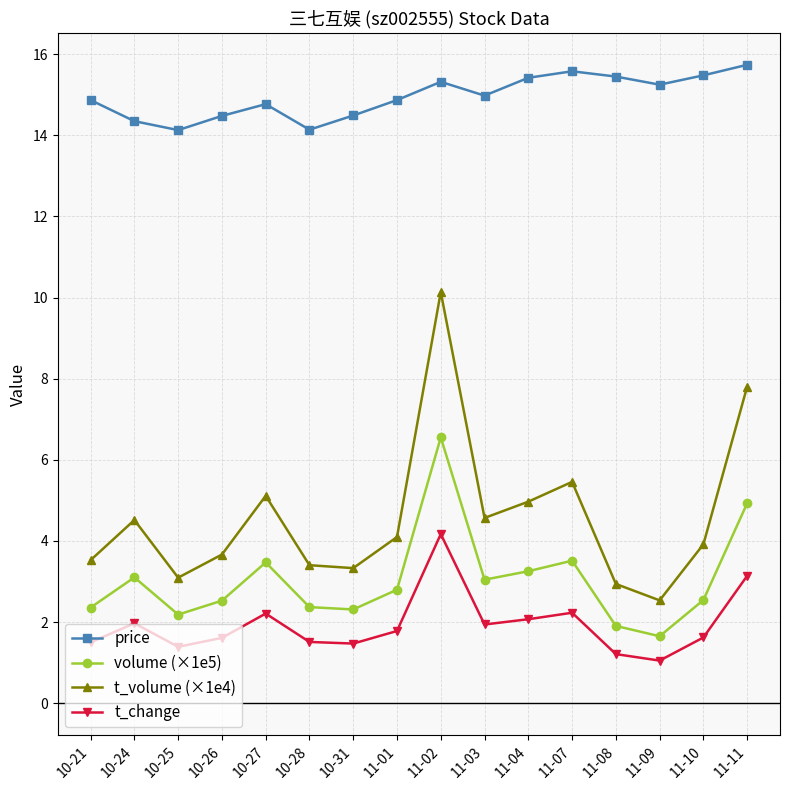

What is the label of the 7th point from the left?

10-31